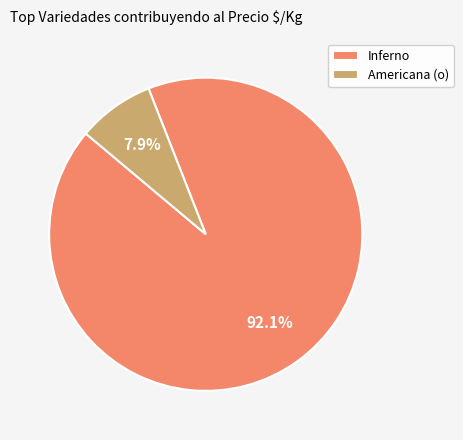

Is there a majority slice in this chart?

Yes